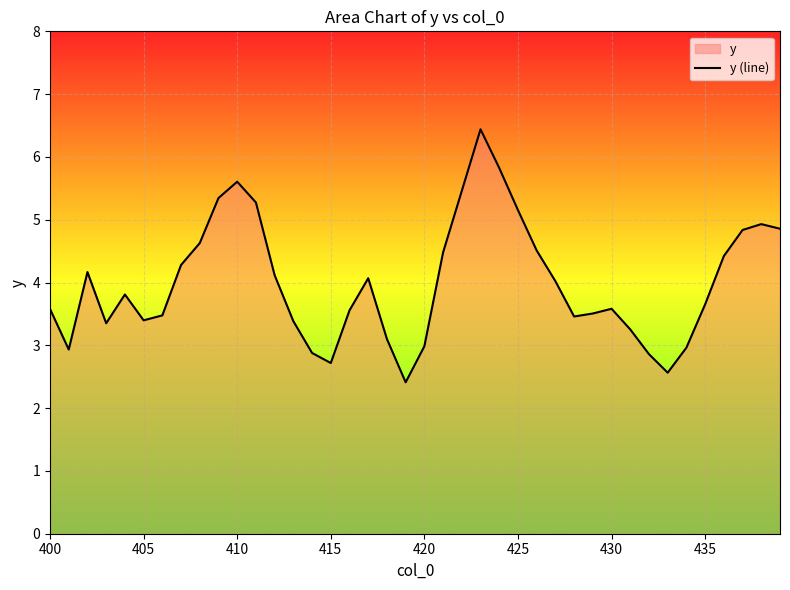

How many series are shown in this chart?

1